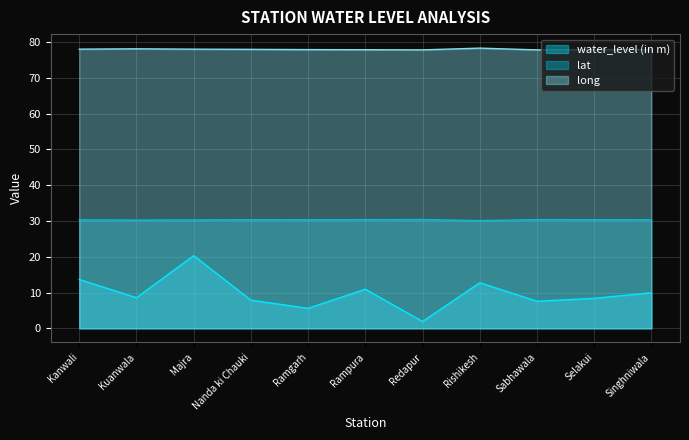

Is it true that long equals 77.9 at Ramgarh?

True